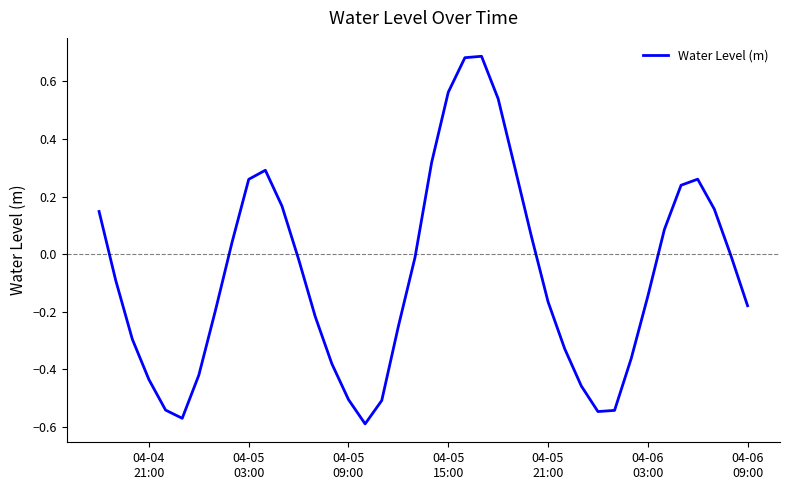

Does the chart display data point markers on the line(s)?

No